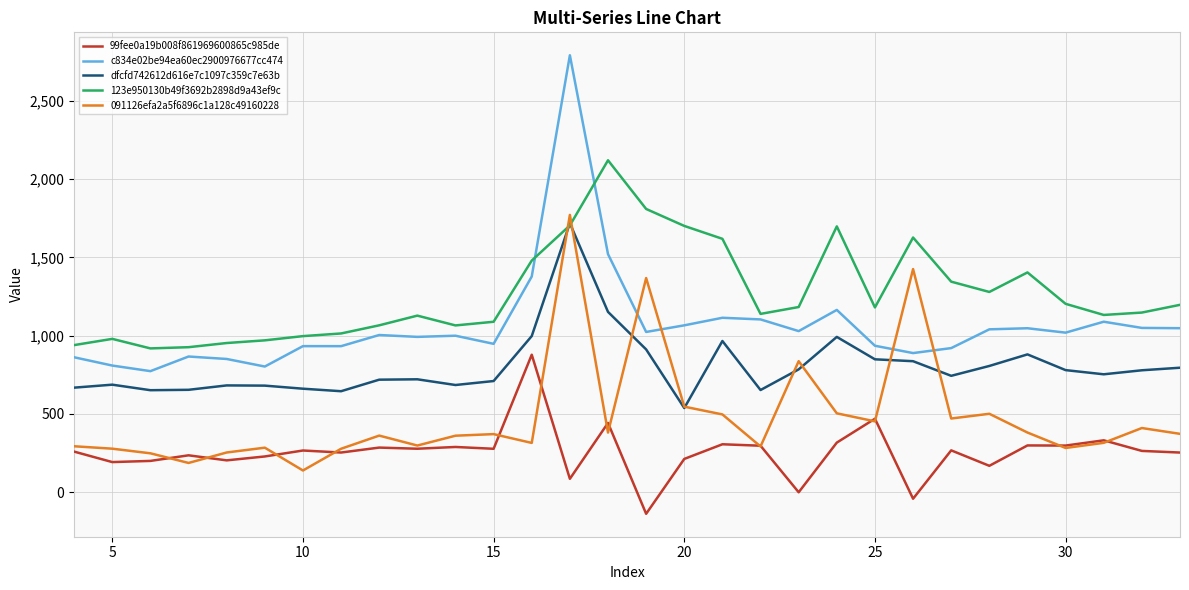

True or false: dfcfd742612d616e7c1097c359c7e63b and 99fee0a19b008f861969600865c985de cross at least once.

False